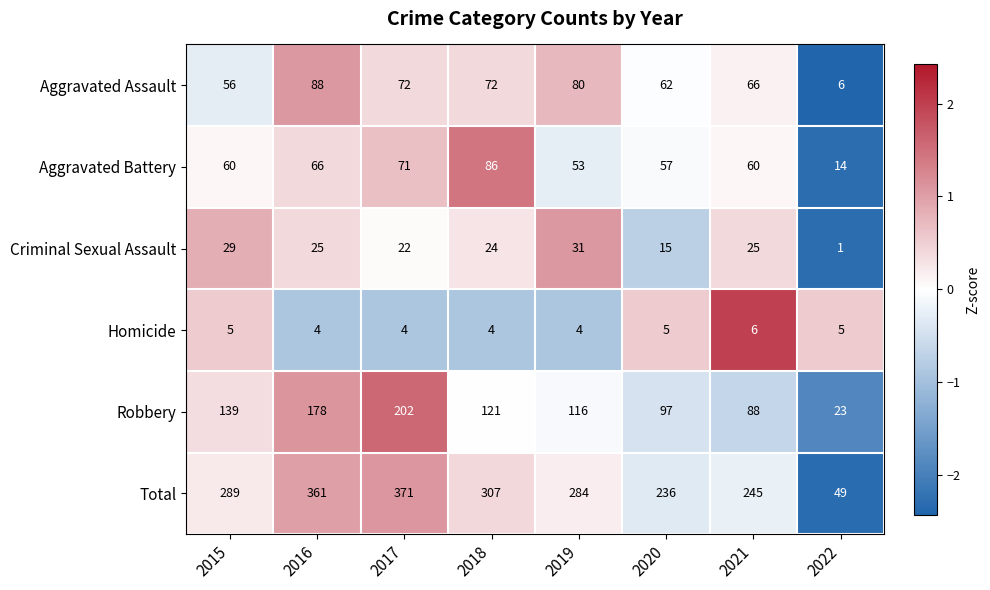

At which category is the sum across all series the highest?

2017